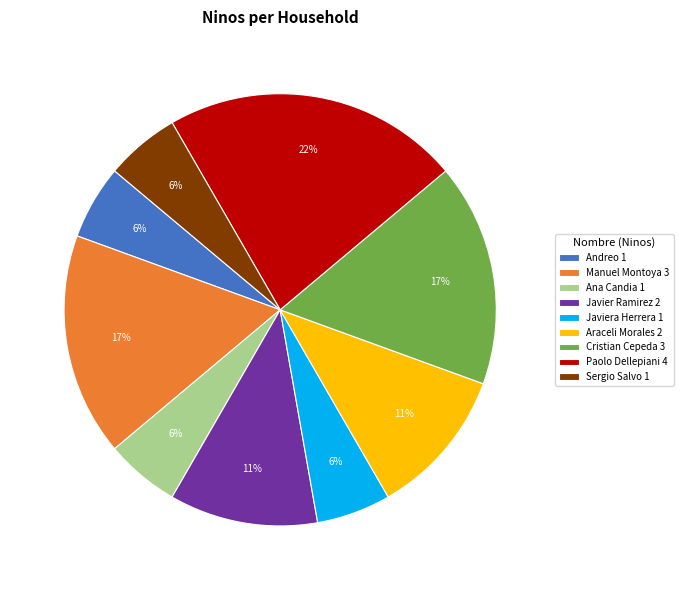

Do Paolo Dellepiani 4 and Javiera Herrera 1 together represent more than half of the pie?

No